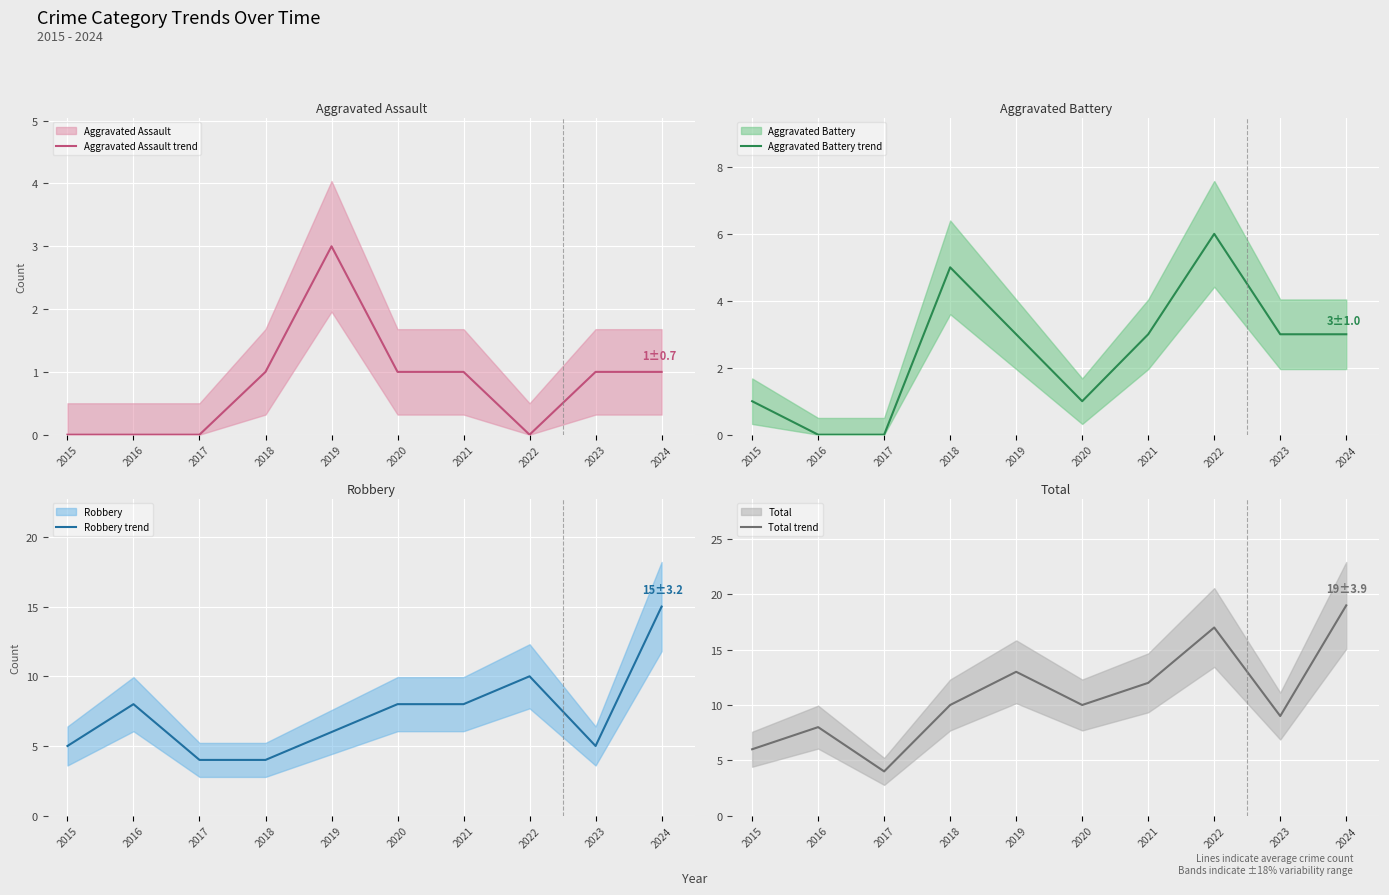

Which category has the lowest value in the Robbery (line) series?

2017